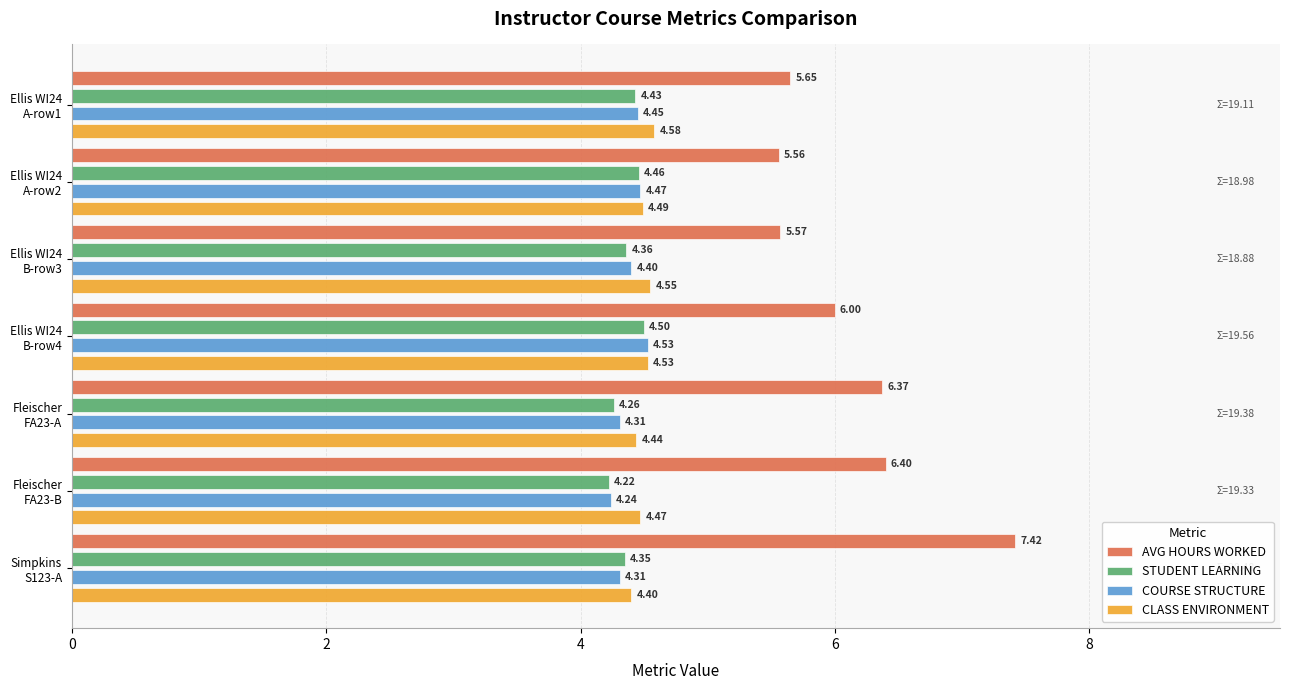

Which series has the largest total across all categories?

AVG HOURS WORKED